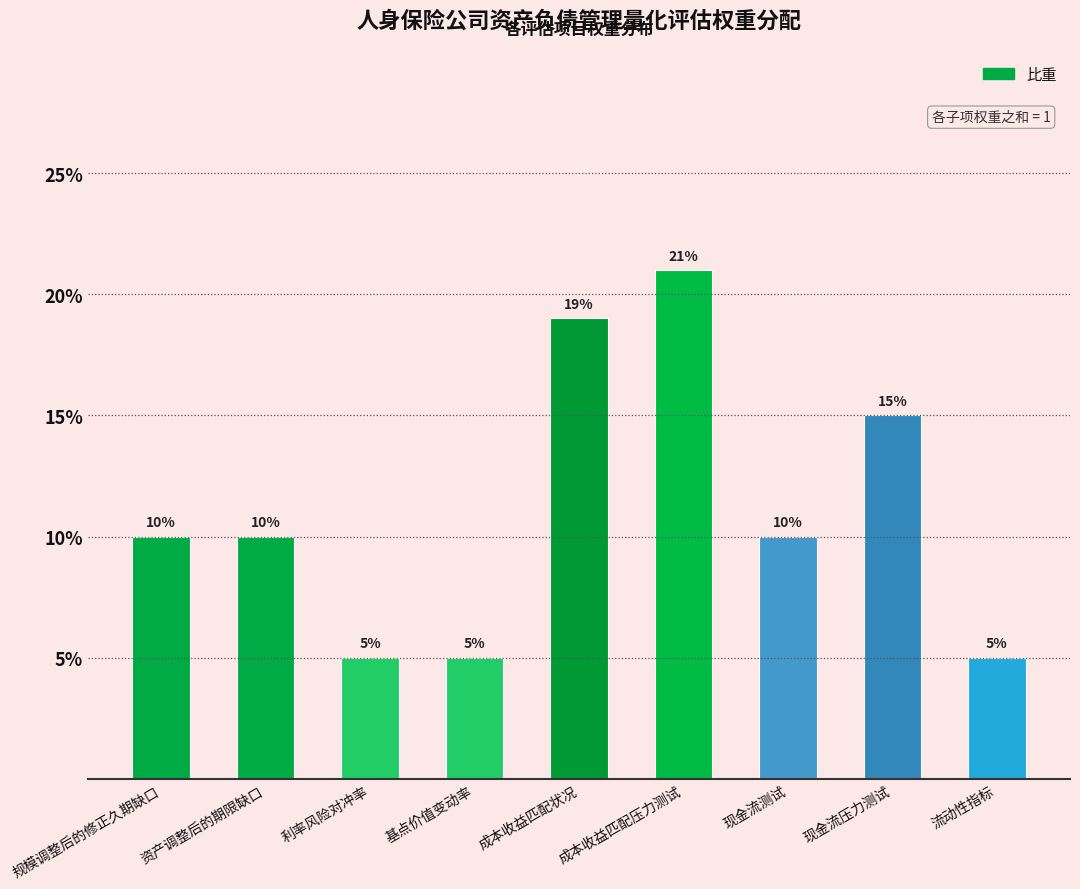

What is the label of the 3rd bar from the right?

现金流测试